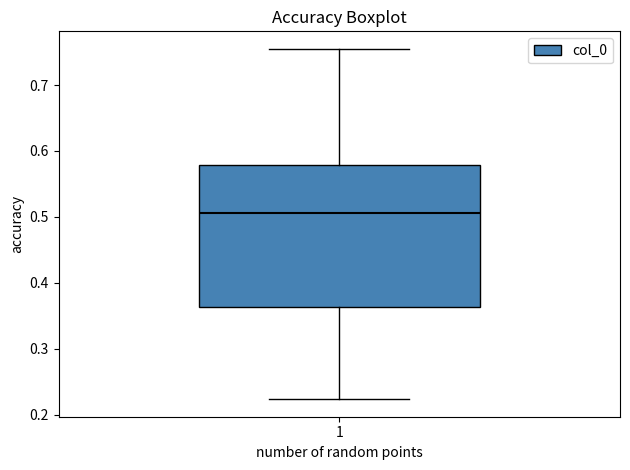

Where does the lower whisker of the box at x = 1 end on the y-axis? The values are not printed on the chart, so give them approximately, as read against the axis.

0.22